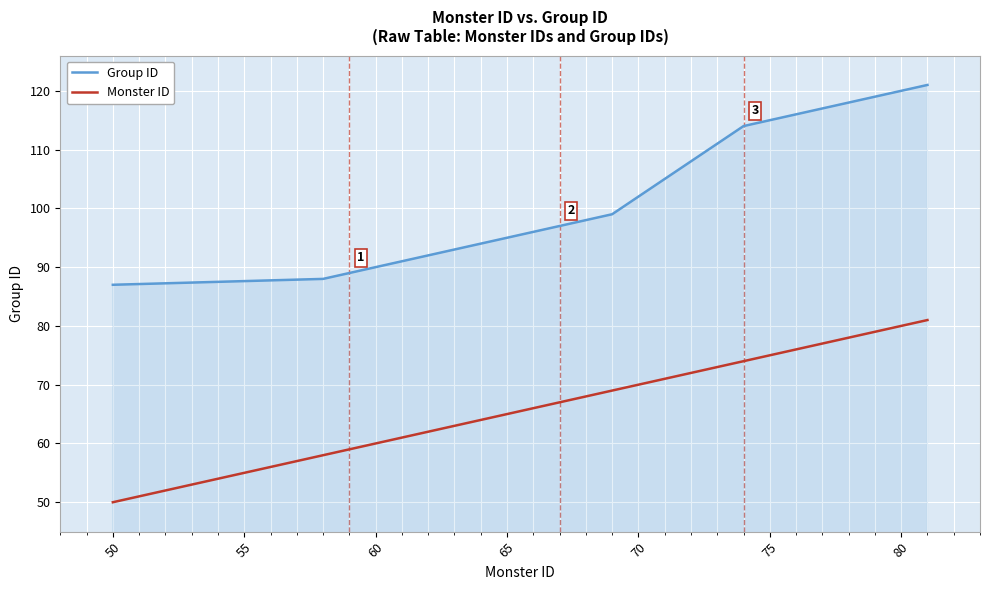

Which series has the widest spread of values?

Group ID